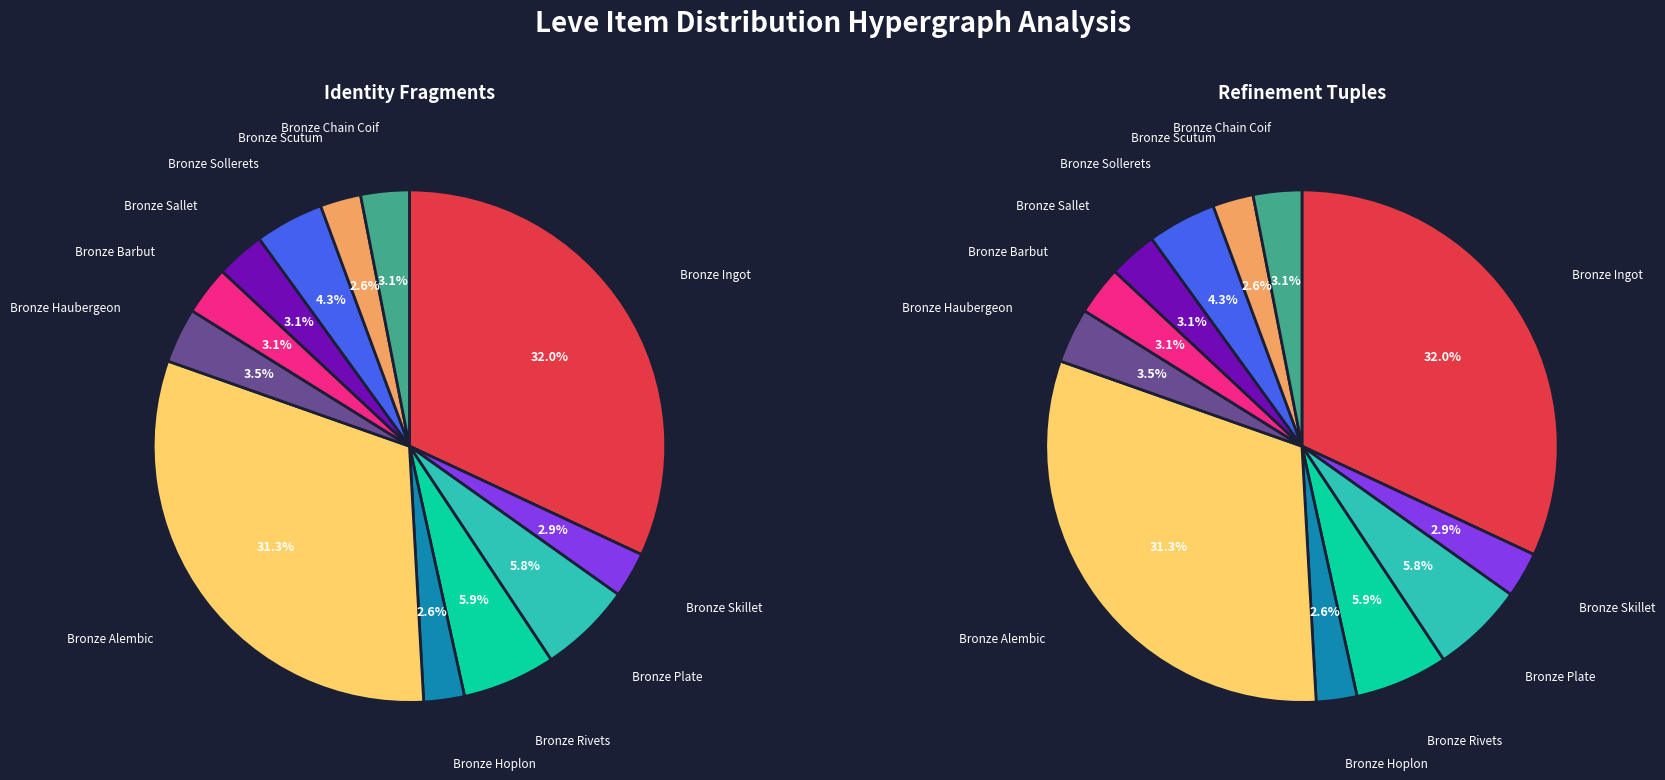

Between Bronze Rivets and Bronze Scutum, which is larger?

Bronze Rivets